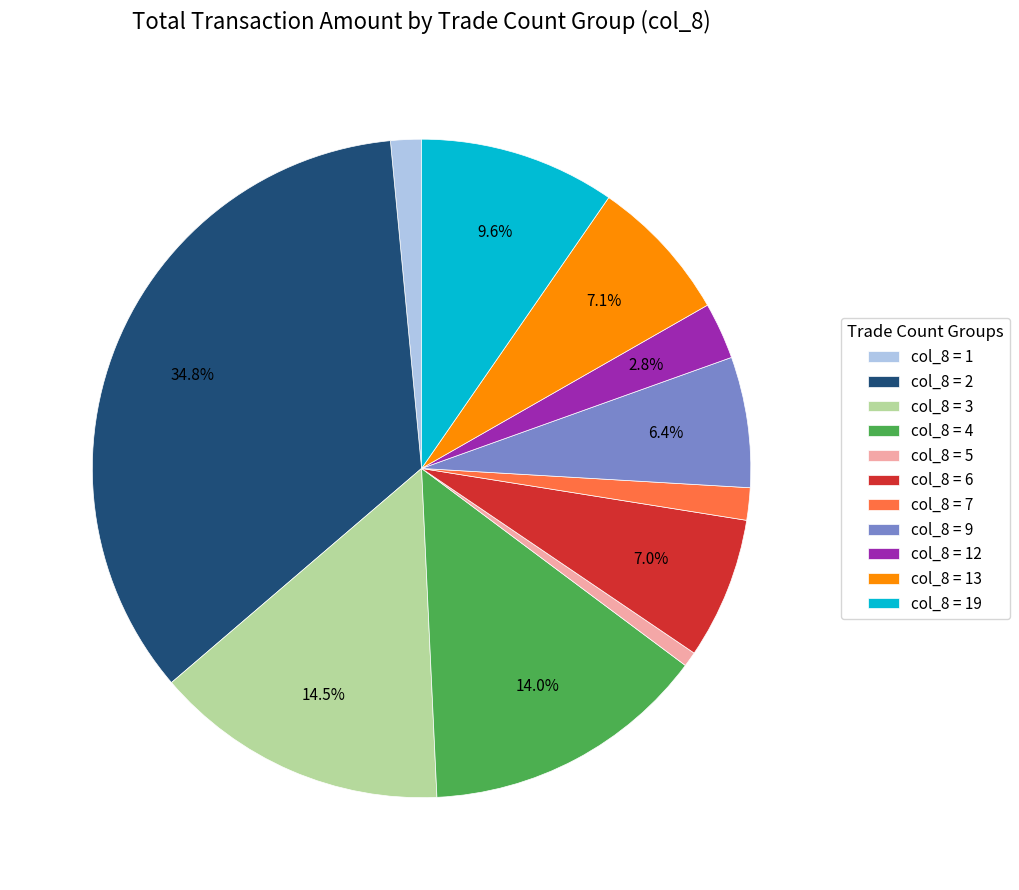

Between col_8 = 3 and col_8 = 9, which is larger?

col_8 = 3